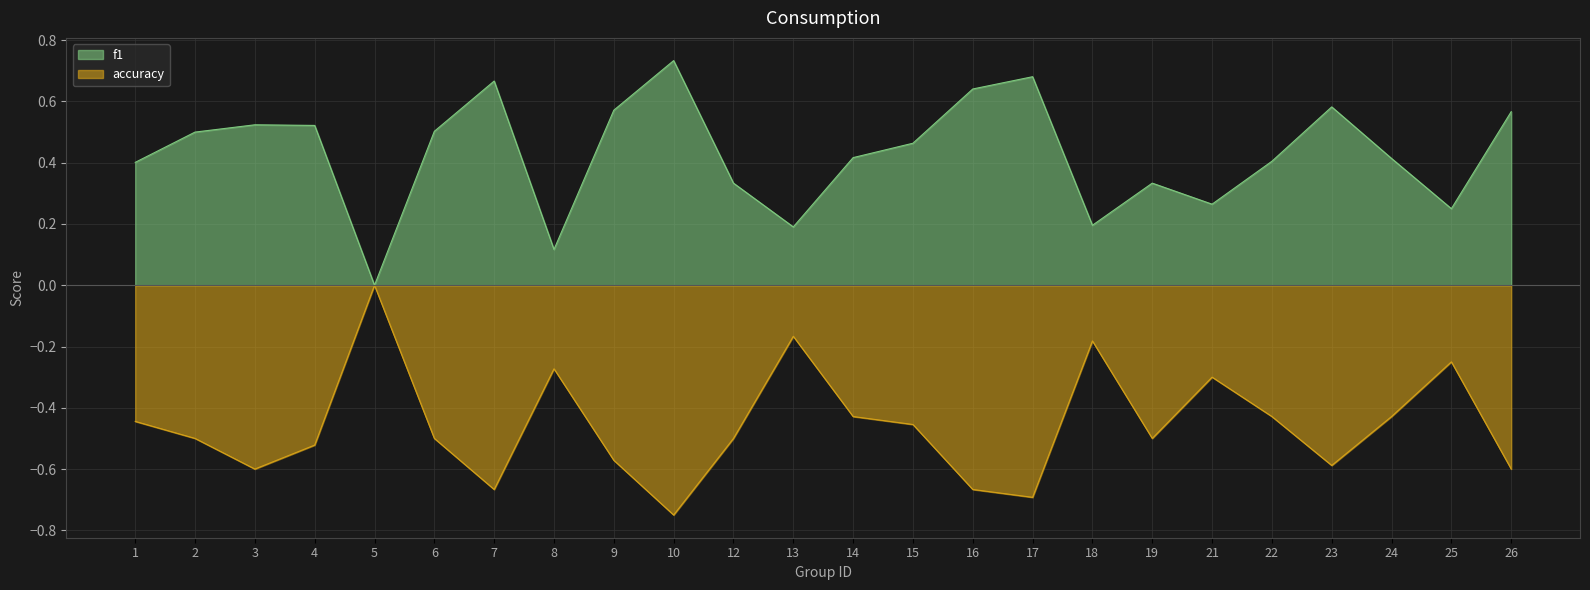

What is the spread (max minus min) of values at 6?

1.0